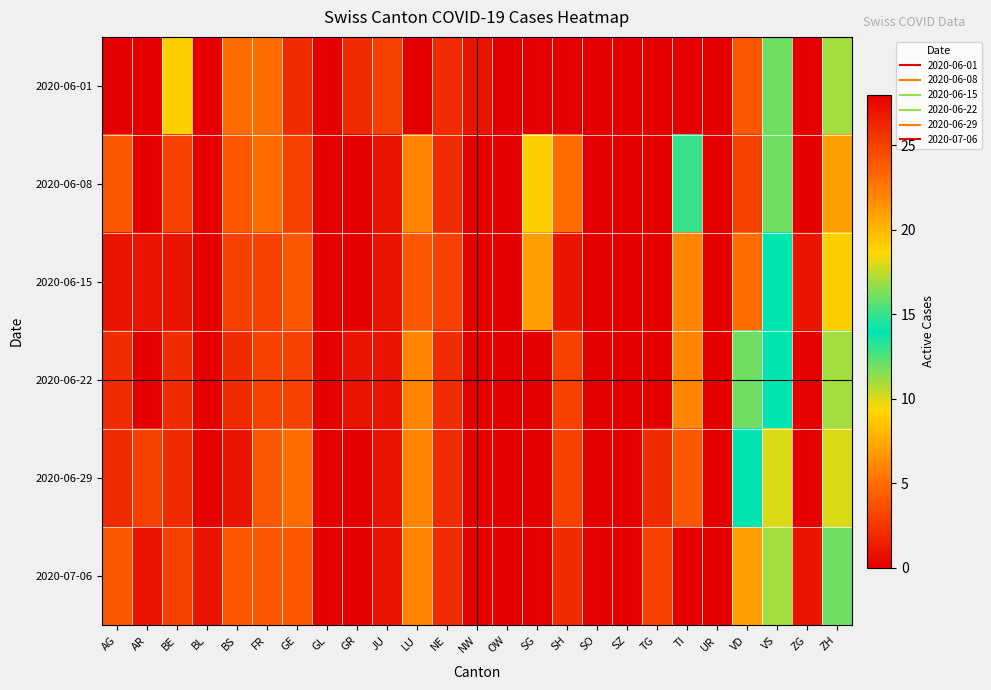

Reading right to left, transcribe all the data shown in this chart.

2020-06-01: ZH=11	ZG=0	VS=16	VD=24	UR=0	TI=28	TG=0	SZ=0	SO=0	SH=0	SG=0	OW=0	NW=1	NE=2	LU=0	JU=3	GR=2	GL=0	GE=2	FR=5	BS=5	BL=0	BE=9	AR=0	AG=0
2020-06-08: ZH=7	ZG=0	VS=16	VD=25	UR=0	TI=13	TG=0	SZ=0	SO=0	SH=5	SG=9	OW=0	NW=0	NE=2	LU=6	JU=1	GR=0	GL=0	GE=3	FR=5	BS=4	BL=0	BE=3	AR=0	AG=4
2020-06-15: ZH=9	ZG=1	VS=14	VD=23	UR=0	TI=6	TG=0	SZ=0	SO=0	SH=1	SG=7	OW=0	NW=0	NE=3	LU=4	JU=1	GR=0	GL=0	GE=4	FR=3	BS=3	BL=0	BE=1	AR=1	AG=1
2020-06-22: ZH=11	ZG=0	VS=14	VD=16	UR=0	TI=6	TG=0	SZ=0	SO=0	SH=3	SG=0	OW=0	NW=0	NE=2	LU=6	JU=1	GR=1	GL=0	GE=3	FR=3	BS=2	BL=0	BE=2	AR=0	AG=2
2020-06-29: ZH=10	ZG=0	VS=10	VD=14	UR=0	TI=4	TG=2	SZ=0	SO=0	SH=3	SG=0	OW=0	NW=0	NE=2	LU=6	JU=1	GR=0	GL=0	GE=5	FR=4	BS=1	BL=0	BE=2	AR=3	AG=2
2020-07-06: ZH=12	ZG=1	VS=11	VD=7	UR=0	TI=0	TG=3	SZ=0	SO=0	SH=2	SG=0	OW=0	NW=0	NE=2	LU=6	JU=1	GR=0	GL=0	GE=4	FR=4	BS=4	BL=1	BE=3	AR=1	AG=4